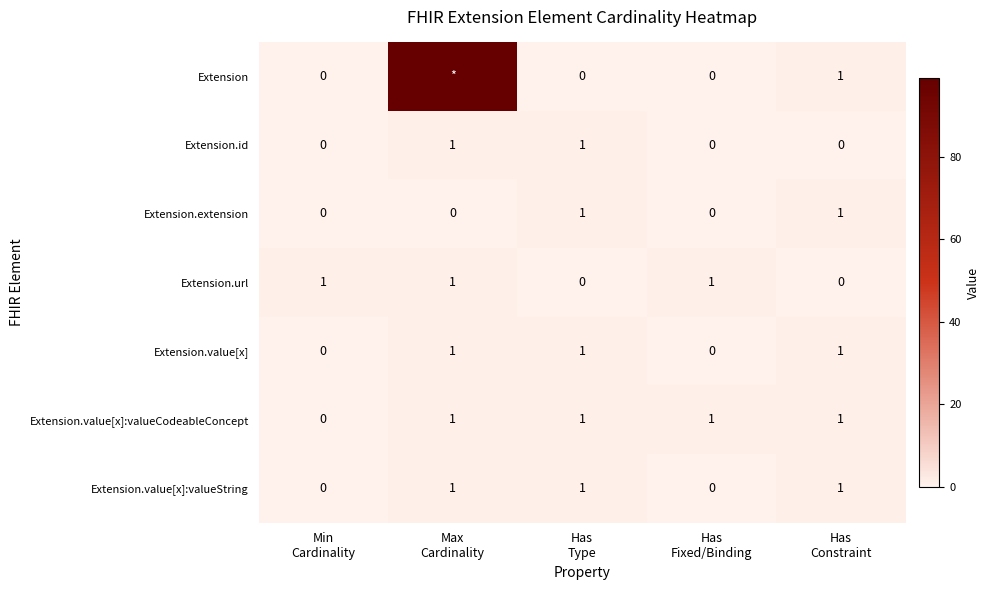

What is the greatest value displayed?

99